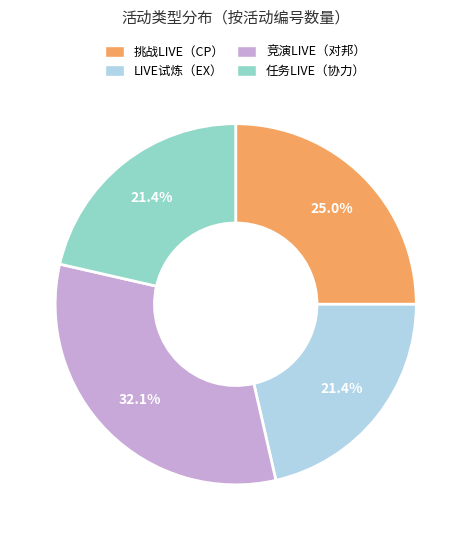

What percentage is the LIVE试炼（EX） slice, to the nearest percent?

21%